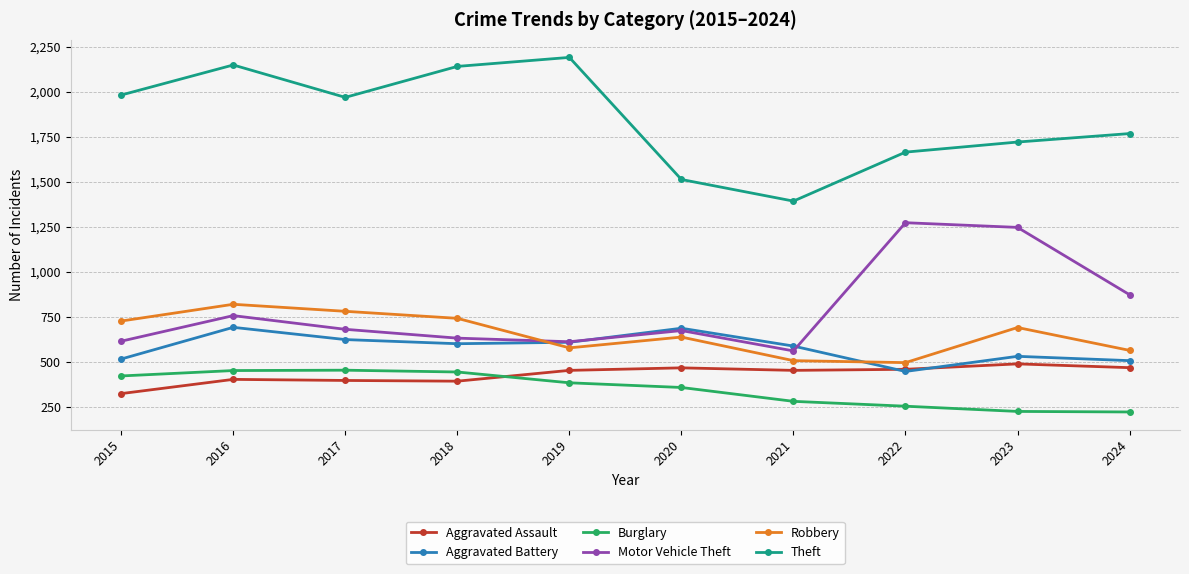

What is the value of the Aggravated Assault point at the 5th from the left?

452